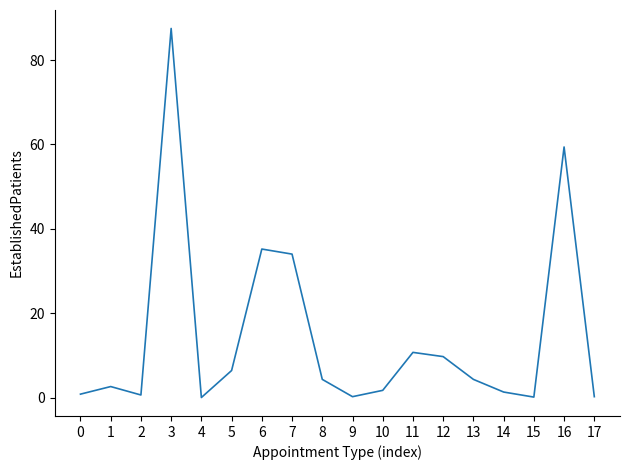

What is the change in value from 3 to 11?

-76.8